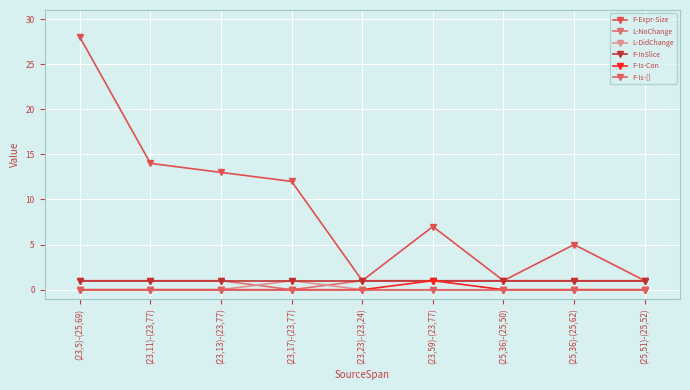

Reading left to right, list all the values displayed in this chart.

F-Expr-Size: (23,5)-(25,69)=28	(23,11)-(23,77)=14	(23,13)-(23,77)=13	(23,17)-(23,77)=12	(23,23)-(23,24)=1	(23,59)-(23,77)=7	(25,36)-(25,50)=1	(25,36)-(25,62)=5	(25,51)-(25,52)=1
L-NoChange: (23,5)-(25,69)=1	(23,11)-(23,77)=1	(23,13)-(23,77)=1	(23,17)-(23,77)=0	(23,23)-(23,24)=1	(23,59)-(23,77)=1	(25,36)-(25,50)=1	(25,36)-(25,62)=1	(25,51)-(25,52)=1
L-DidChange: (23,5)-(25,69)=0	(23,11)-(23,77)=0	(23,13)-(23,77)=0	(23,17)-(23,77)=1	(23,23)-(23,24)=0	(23,59)-(23,77)=0	(25,36)-(25,50)=0	(25,36)-(25,62)=0	(25,51)-(25,52)=0
F-InSlice: (23,5)-(25,69)=1	(23,11)-(23,77)=1	(23,13)-(23,77)=1	(23,17)-(23,77)=1	(23,23)-(23,24)=1	(23,59)-(23,77)=1	(25,36)-(25,50)=1	(25,36)-(25,62)=1	(25,51)-(25,52)=1
F-Is-Con: (23,5)-(25,69)=0	(23,11)-(23,77)=0	(23,13)-(23,77)=0	(23,17)-(23,77)=0	(23,23)-(23,24)=0	(23,59)-(23,77)=1	(25,36)-(25,50)=0	(25,36)-(25,62)=0	(25,51)-(25,52)=0
F-Is-[]: (23,5)-(25,69)=0	(23,11)-(23,77)=0	(23,13)-(23,77)=0	(23,17)-(23,77)=0	(23,23)-(23,24)=0	(23,59)-(23,77)=0	(25,36)-(25,50)=0	(25,36)-(25,62)=0	(25,51)-(25,52)=0